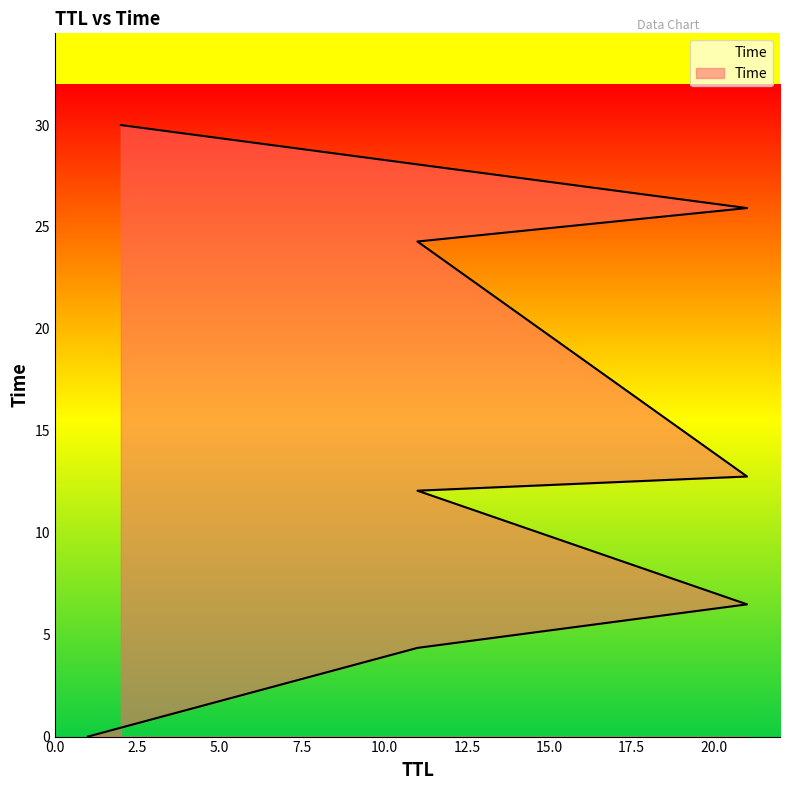

Rank the categories by value from highest to lowest.

2, 21, 11, 21, 11, 21, 11, 1